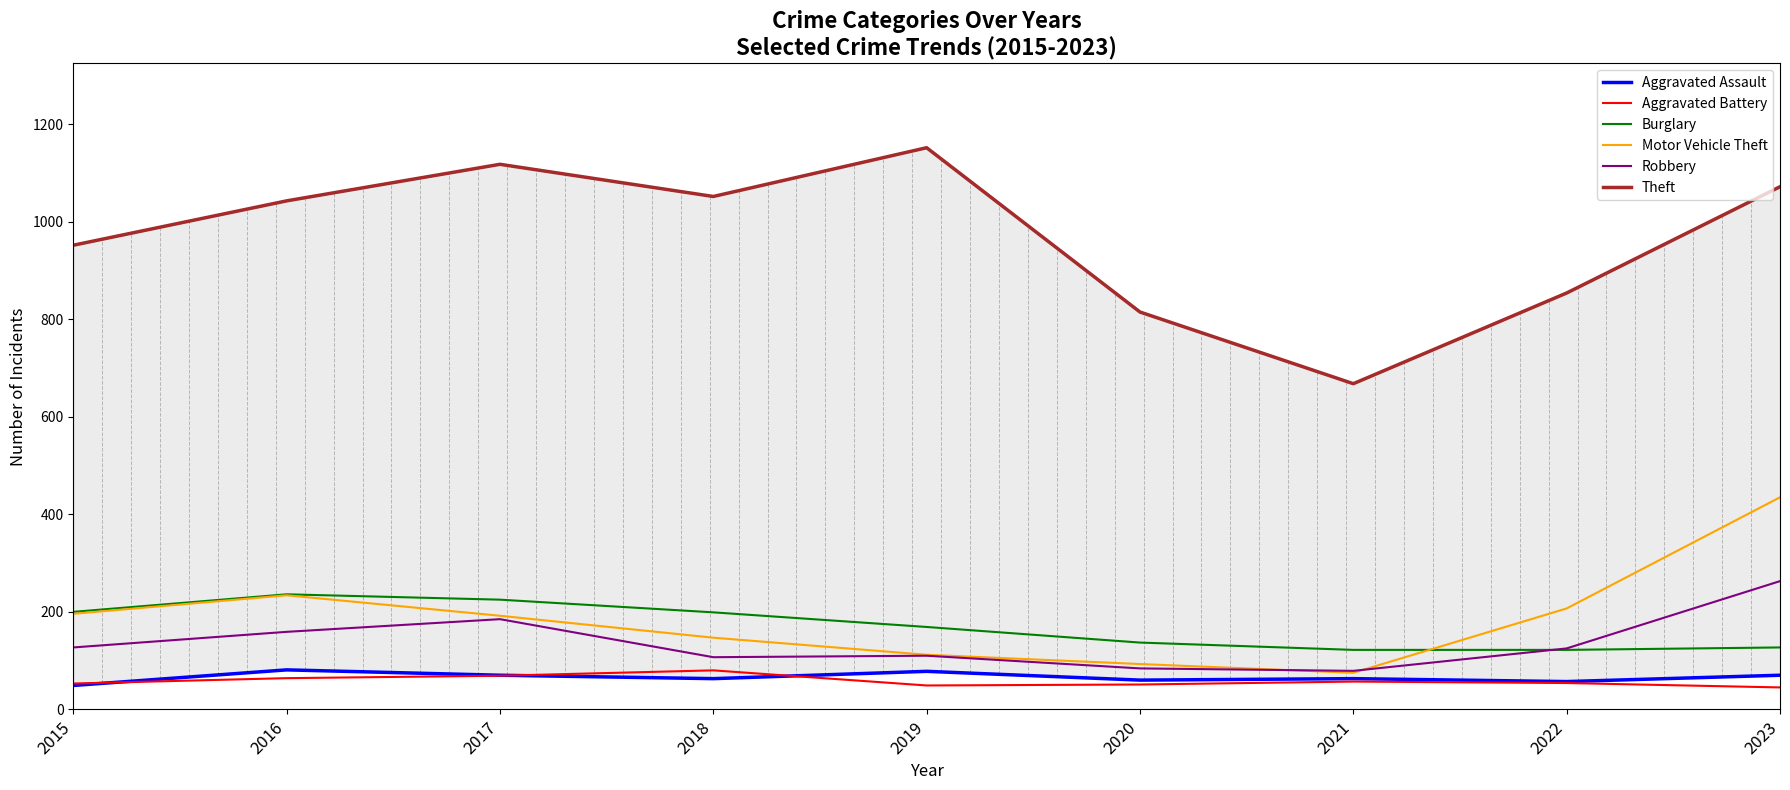

Is it true that Aggravated Battery equals 53 at 2015?

True